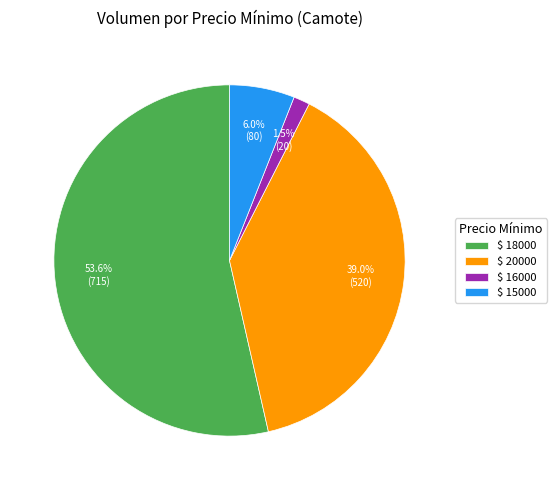

Which category has the biggest portion of the pie?

$ 18000